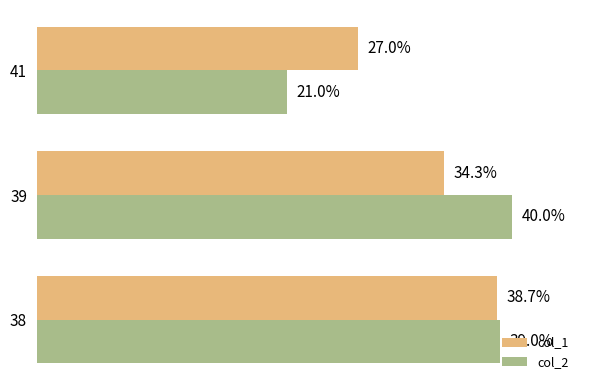

Is the value of col_2 at 38 greater than the value of col_1 at 41?

Yes